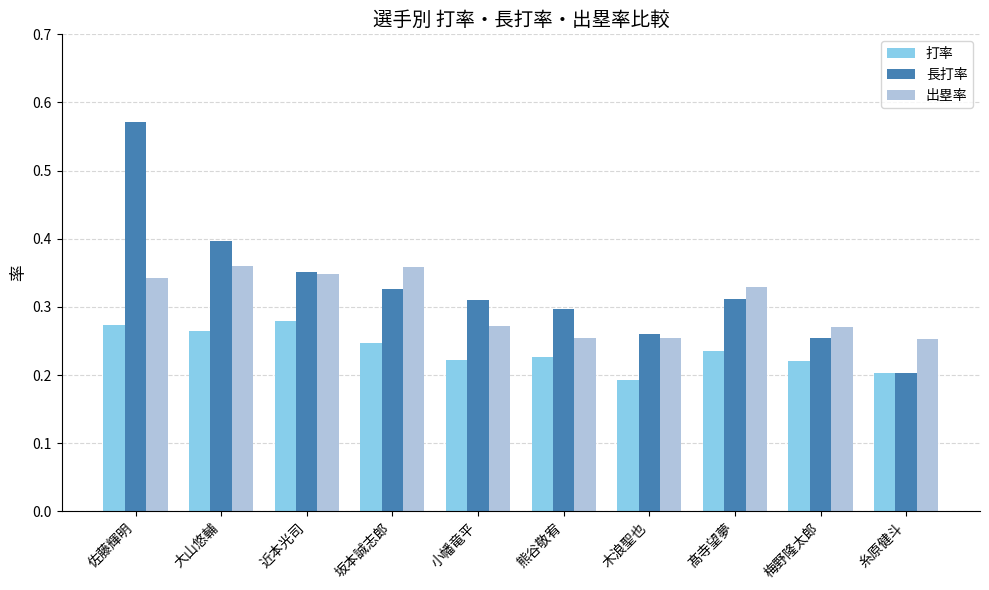

Which series has the widest spread of values?

長打率